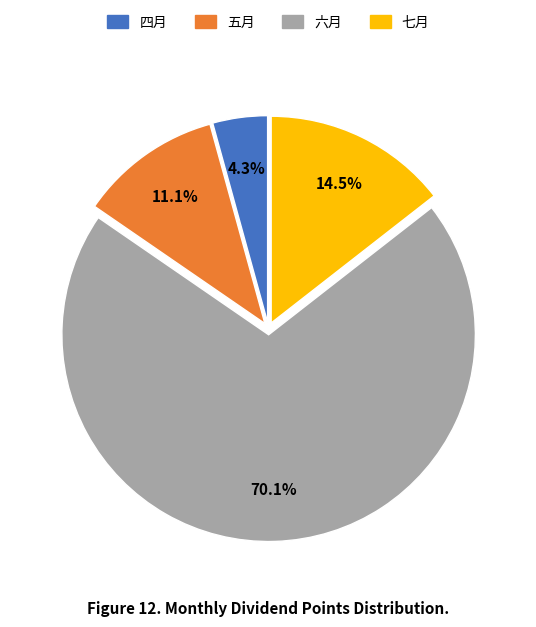

True or false: 六月 accounts for 78% of the total.

False